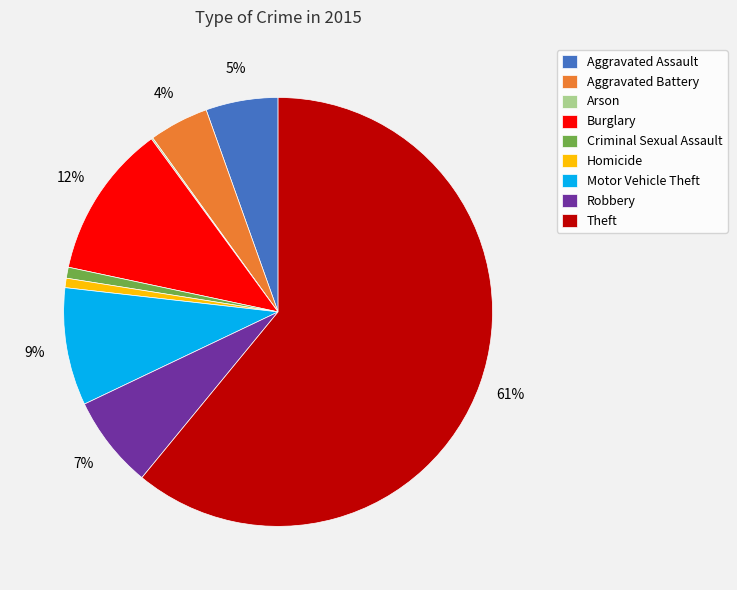

To the nearest percent, what is the difference between the largest and smallest slice percentages?

61%